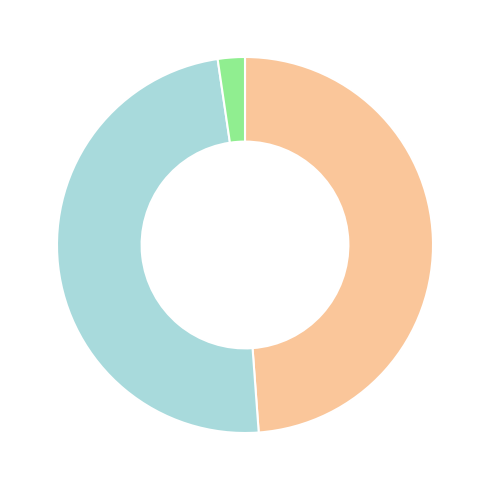

Does any single category account for the majority?

No